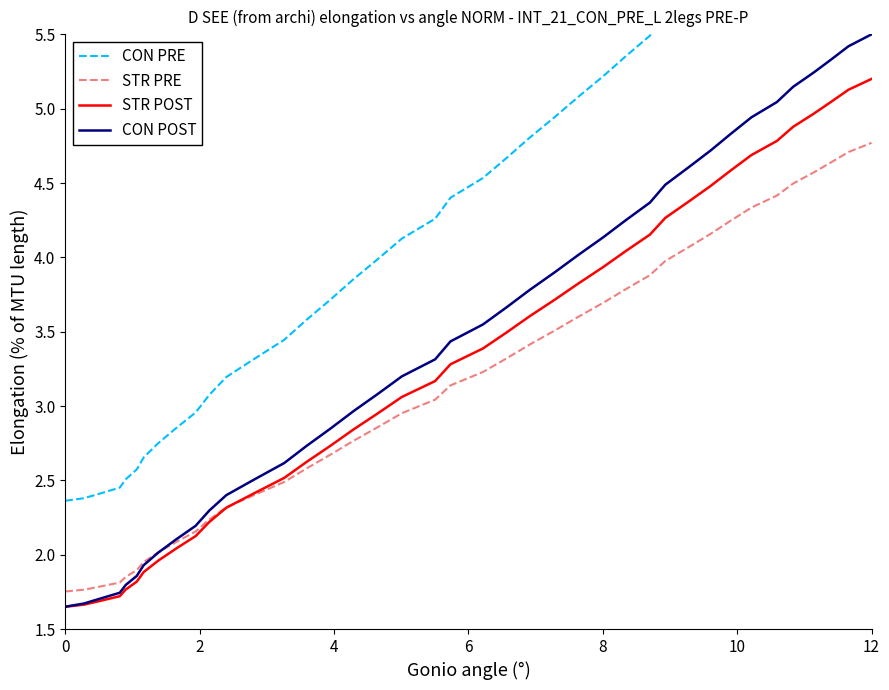

Reading left to right, list all the values displayed in this chart.

CON PRE: 2.4	2.4	2.4	2.5	2.5	2.6	2.7	2.7	2.9	3.0	3.1	3.2	3.3	3.4	3.6	3.7	3.9	4.0	4.1	4.3	4.4	4.5	4.7	4.8	4.9	5.1	5.2	5.4	5.5	5.6	5.8	5.9	6.0	6.2	6.3	6.4	6.5	6.6	6.7	6.8
STR PRE: 1.8	1.8	1.8	1.8	1.9	1.9	2.0	2.0	2.1	2.2	2.2	2.3	2.4	2.5	2.6	2.7	2.8	2.9	3.0	3.0	3.1	3.2	3.3	3.4	3.5	3.6	3.7	3.8	3.9	4.0	4.1	4.2	4.2	4.3	4.4	4.5	4.6	4.6	4.7	4.8
STR POST: 1.6	1.7	1.7	1.7	1.8	1.8	1.9	2.0	2.0	2.1	2.2	2.3	2.4	2.5	2.6	2.7	2.8	3.0	3.1	3.2	3.3	3.4	3.5	3.6	3.7	3.8	3.9	4.0	4.2	4.3	4.4	4.5	4.6	4.7	4.8	4.9	5.0	5.0	5.1	5.2
CON POST: 1.6	1.7	1.7	1.7	1.8	1.9	1.9	2.0	2.1	2.2	2.3	2.4	2.5	2.6	2.7	2.8	3.0	3.1	3.2	3.3	3.4	3.5	3.7	3.8	3.9	4.0	4.1	4.3	4.4	4.5	4.6	4.7	4.8	4.9	5.0	5.1	5.2	5.3	5.4	5.5